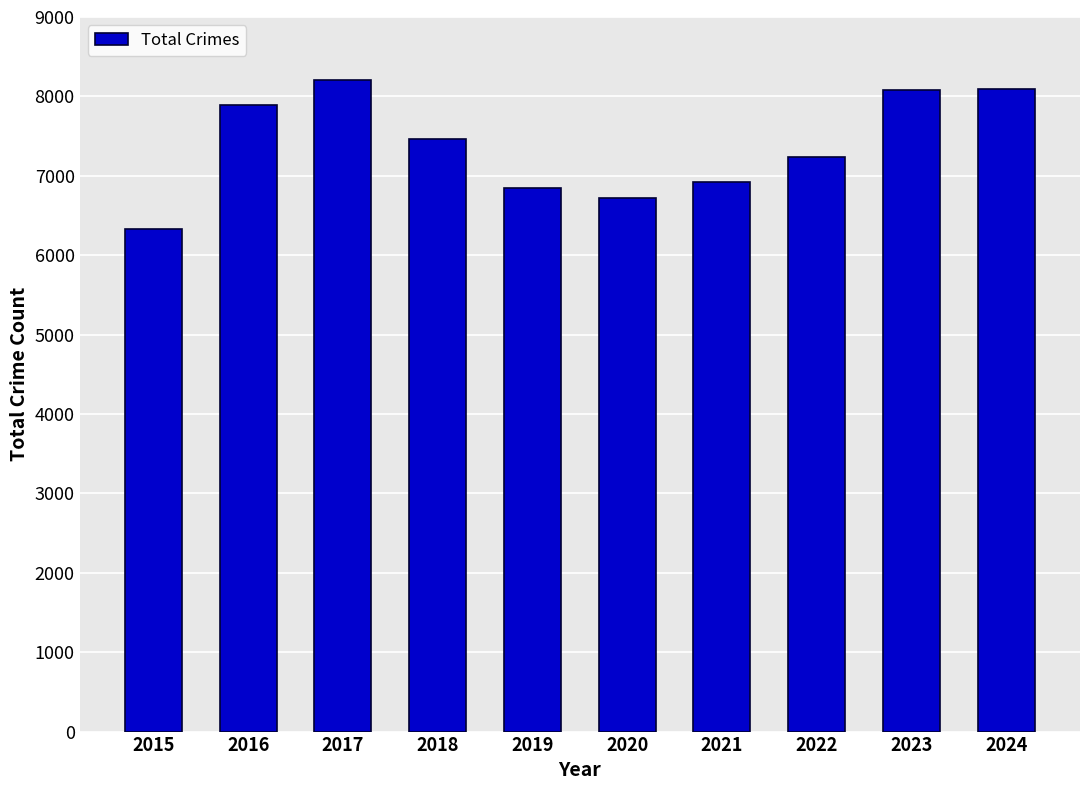

At which category does the chart reach its minimum across all series?

2015